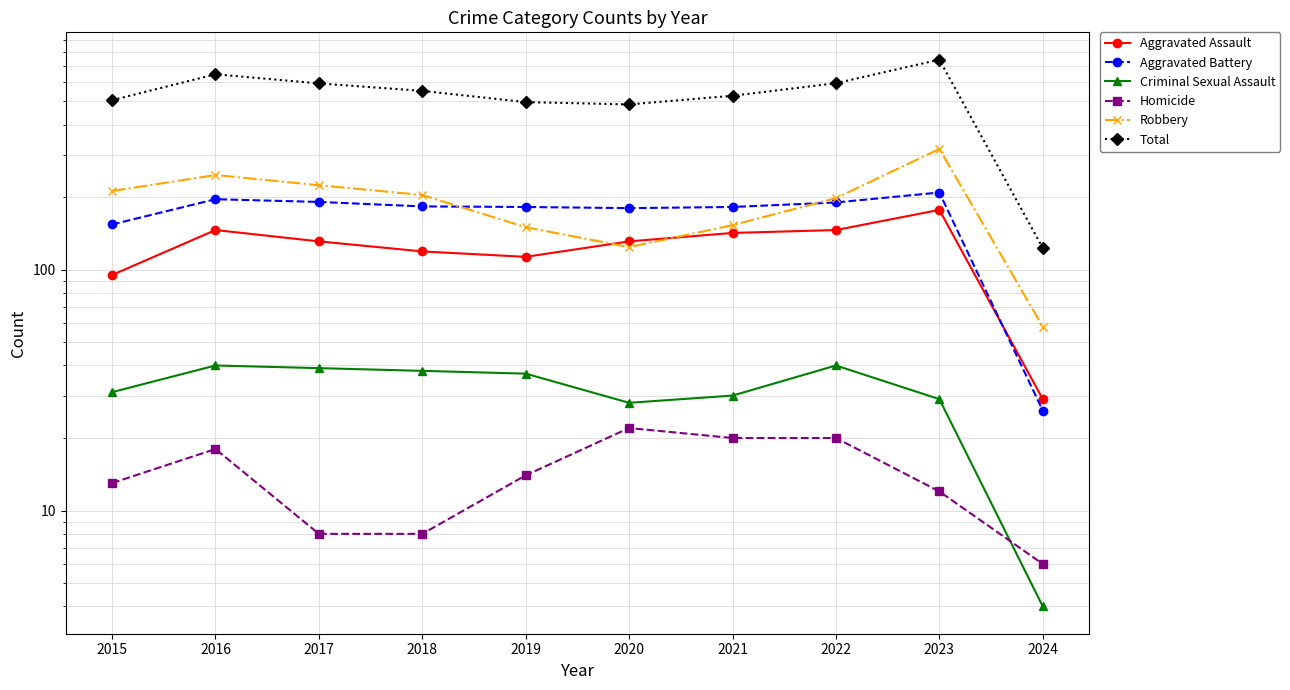

Which series has the largest total across all categories?

Total